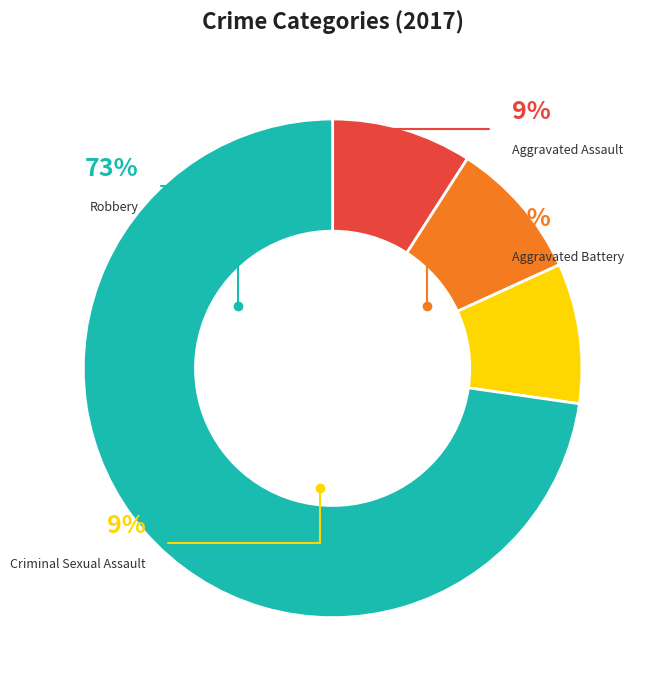

Is it true that Aggravated Assault is 17% of the pie?

False